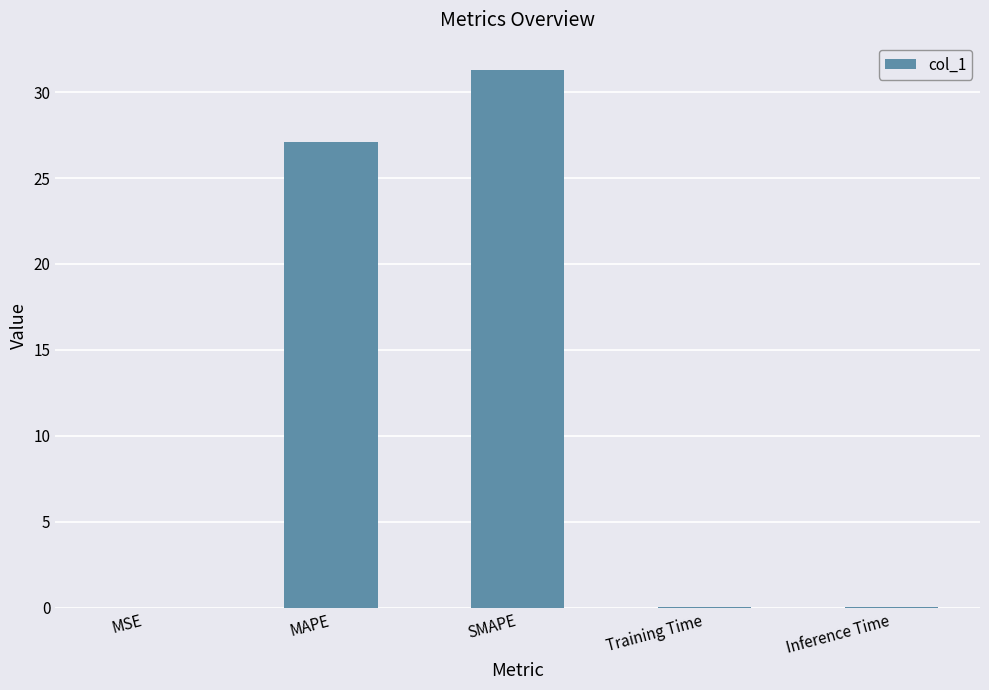

Is it true that the value at MSE is 0.0?

True